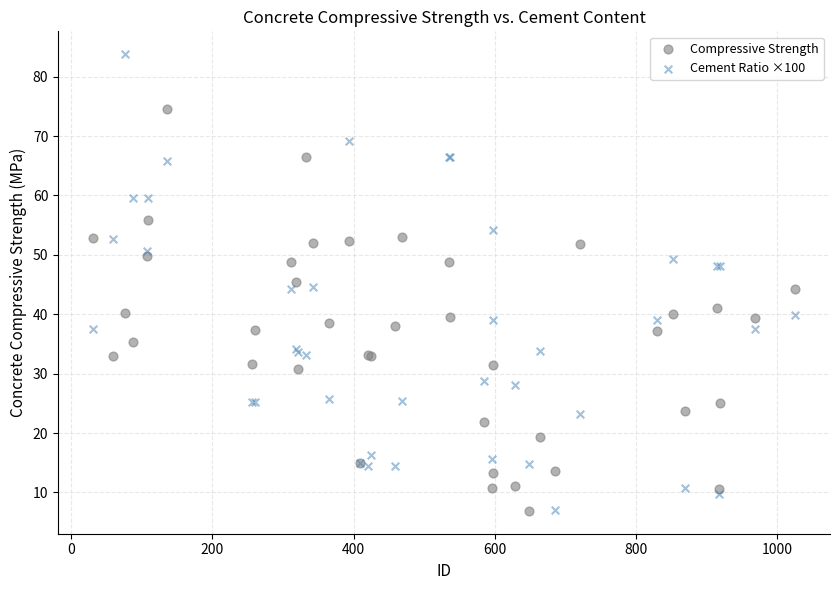

What are all the series names shown in the legend?

Compressive Strength, Cement Ratio ×100